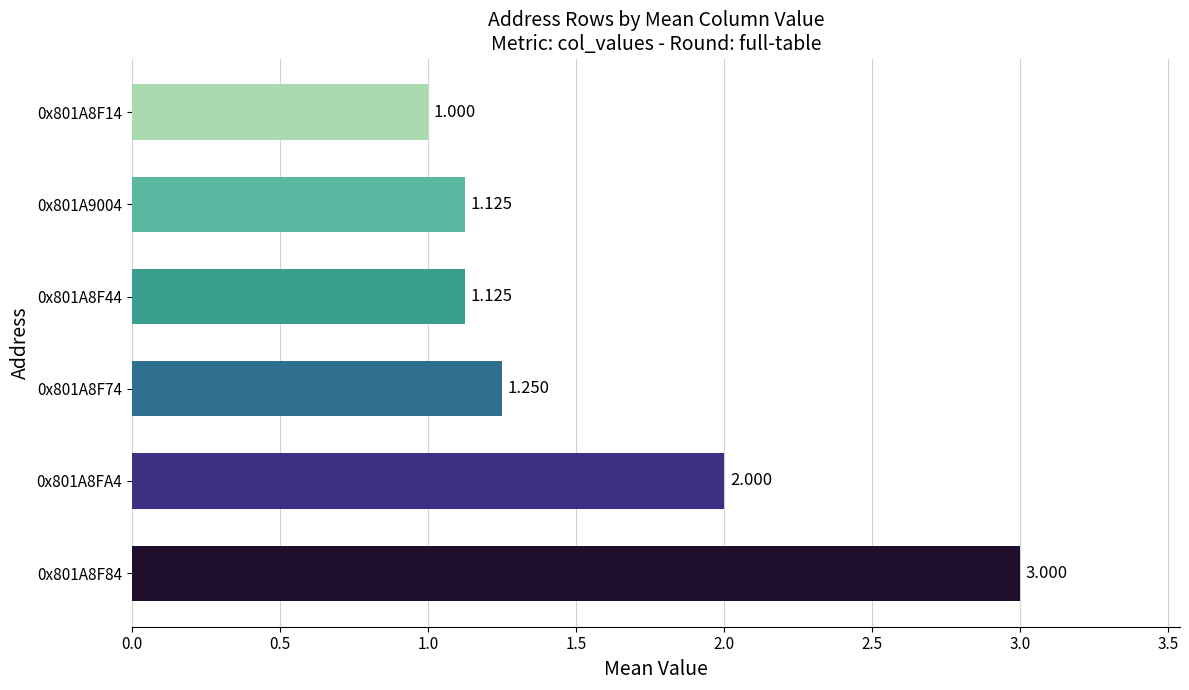

What is the sum of all values?

9.5